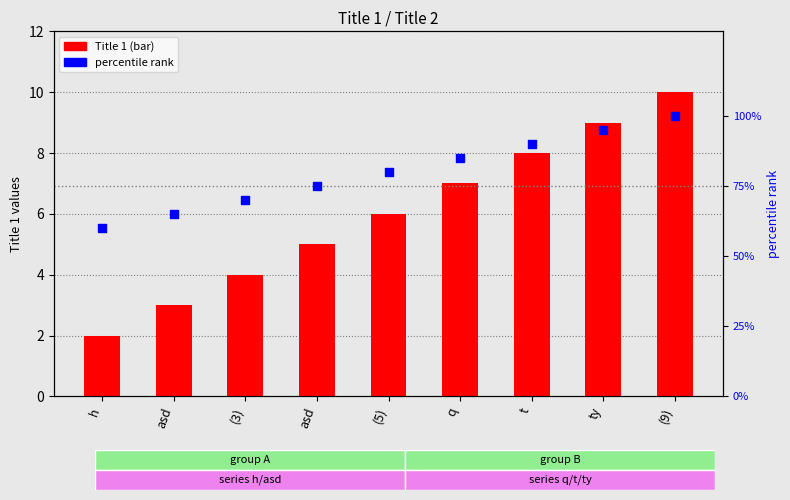

Is the value of Title 1 at h greater than the value of percentile rank at (5)?

No